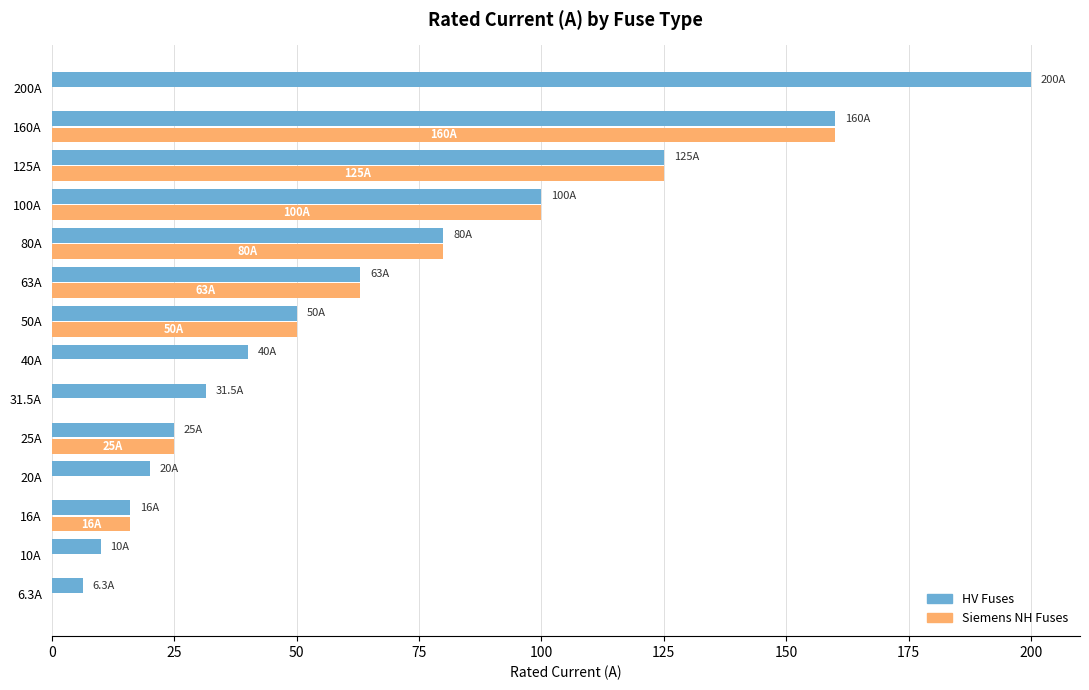

What is the total value across all series at 100A?

200.0